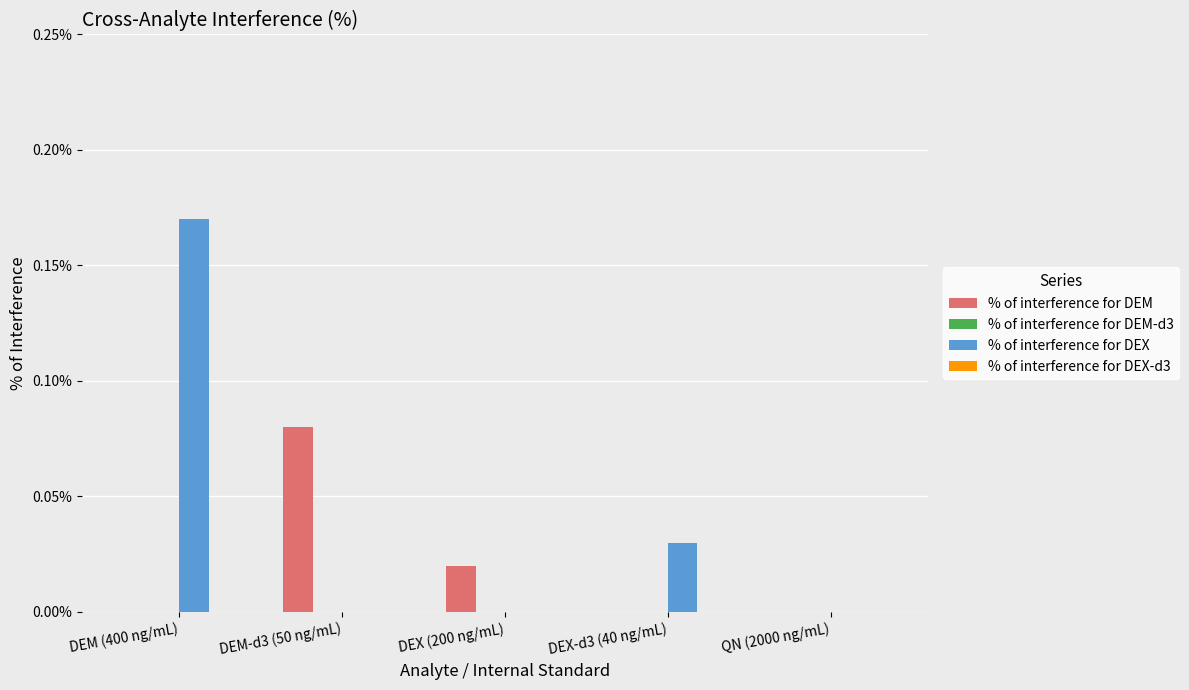

At which category is the sum across all series the highest?

DEM (400 ng/mL)